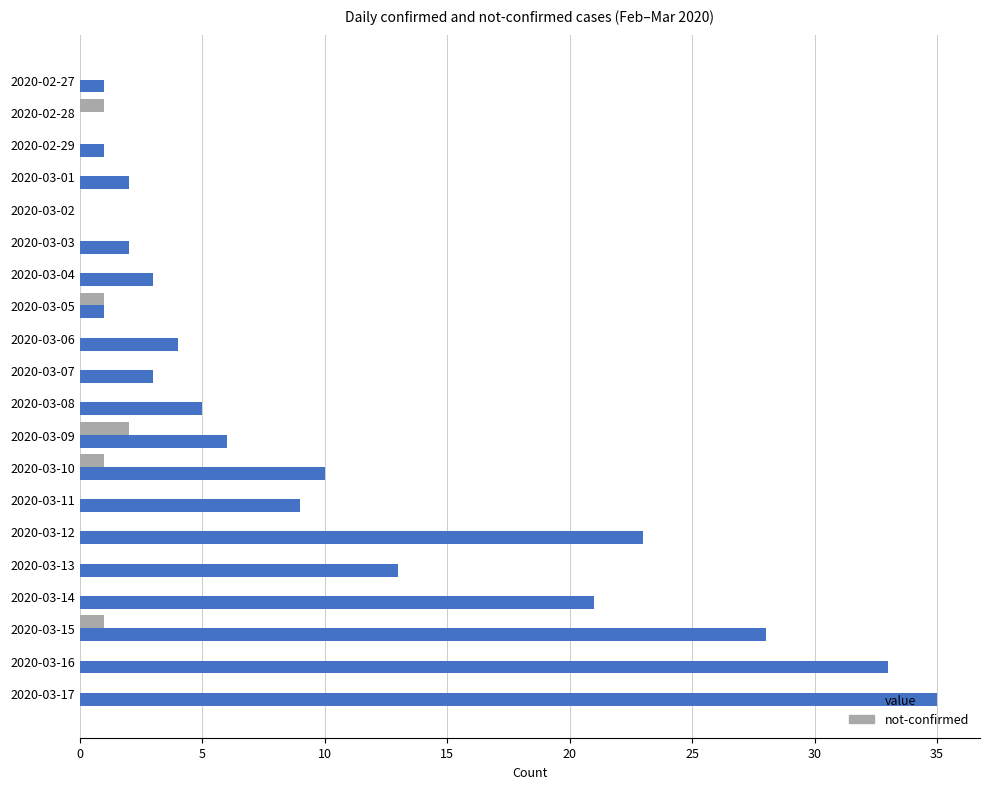

At which category does the chart reach its peak across all series?

2020-03-17